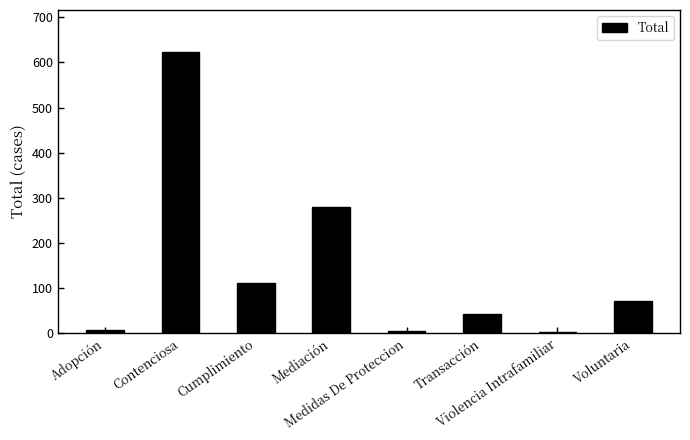

What is the maximum value shown in the chart?

623